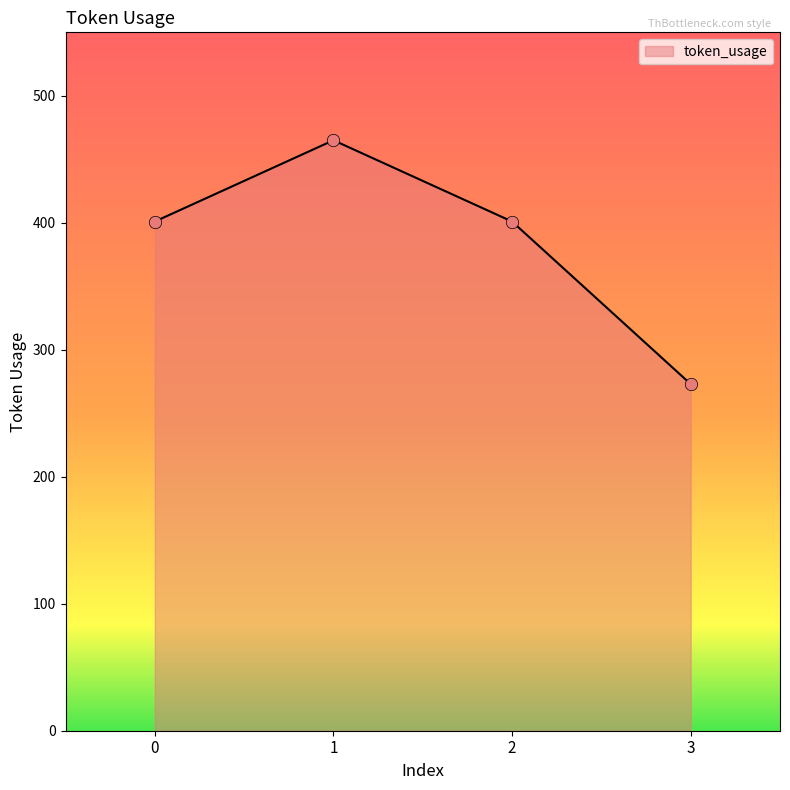

What is the ratio of the value at 2 to the value at 3?

1.5